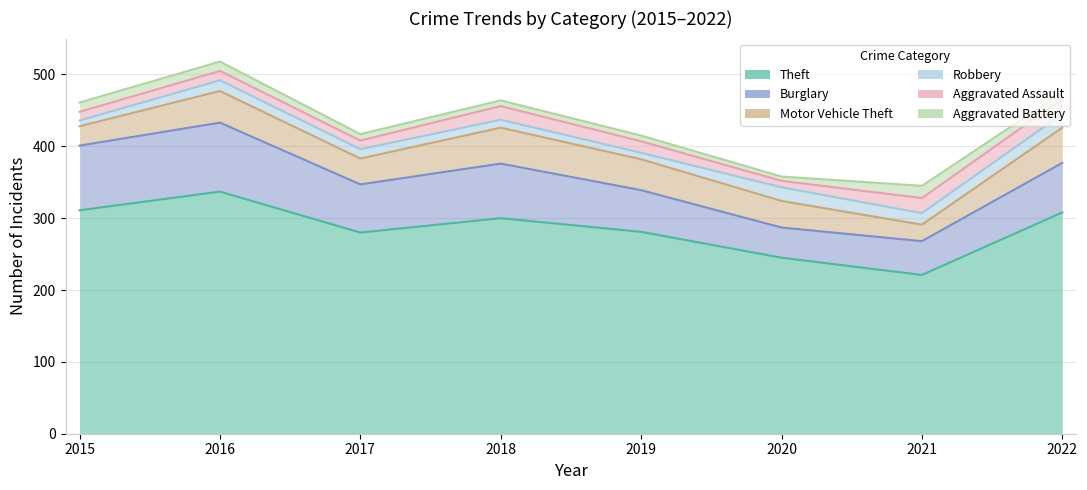

Which category has the highest value across all series?

2016